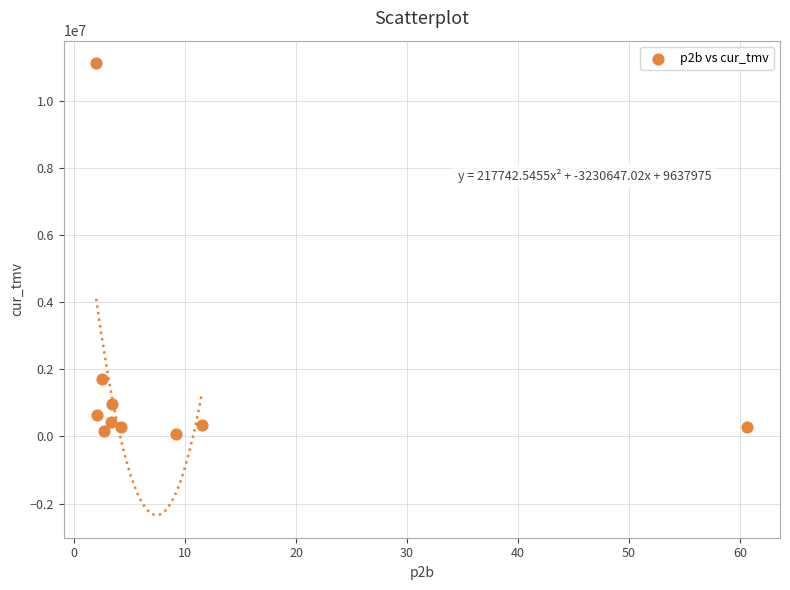

What Y value in the scatter plot is closest to 5597922?

1712151.8